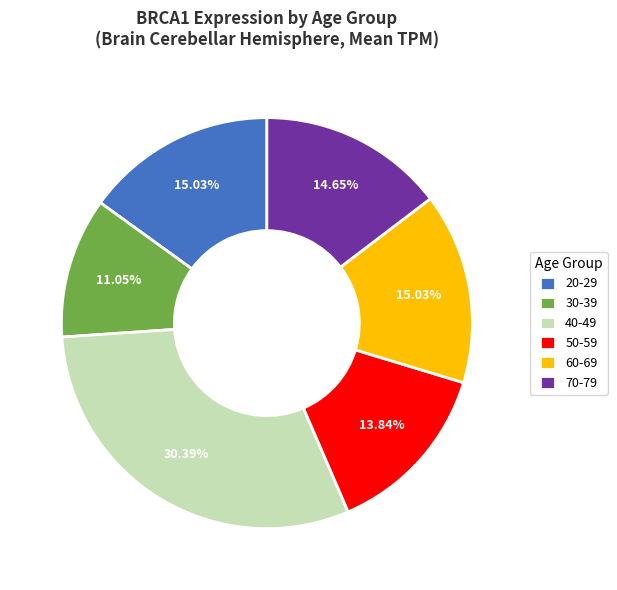

Approximately how many times larger is the value at 50-59 compared to 60-69?

0.9